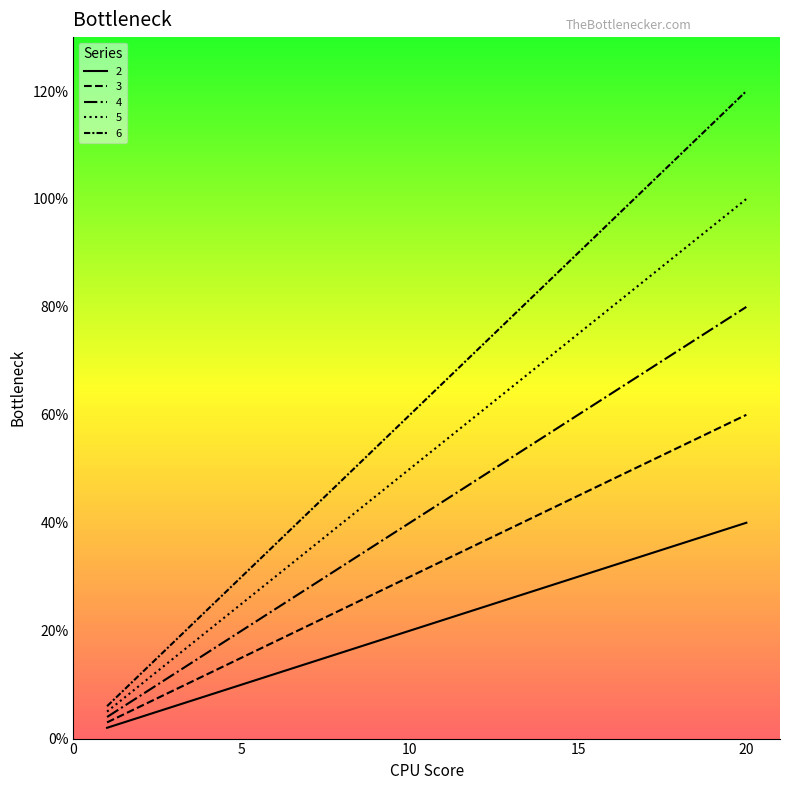

True or false: 3 has more than 0 interior local peaks.

False